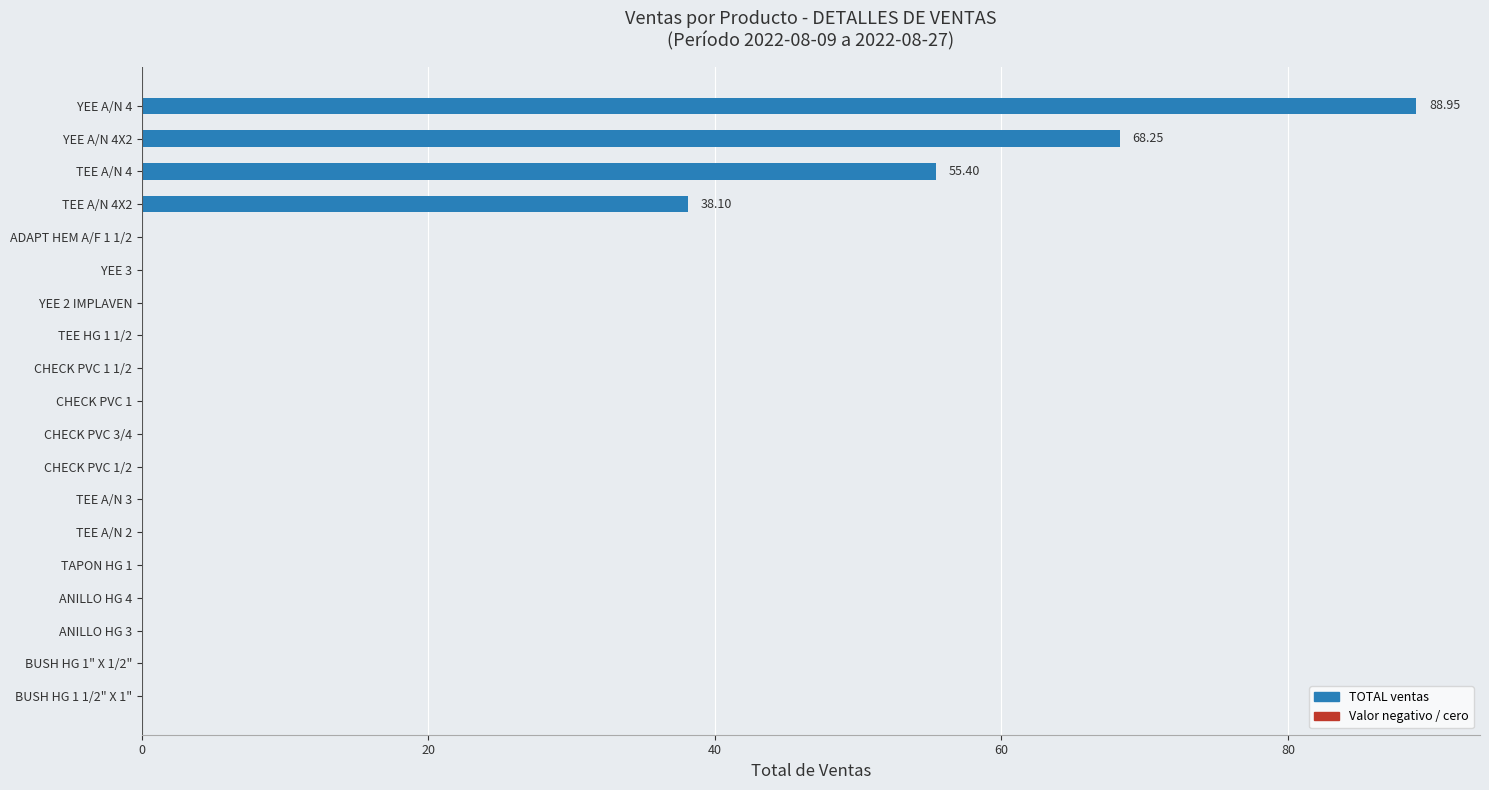

What is the sum of all values?

250.7